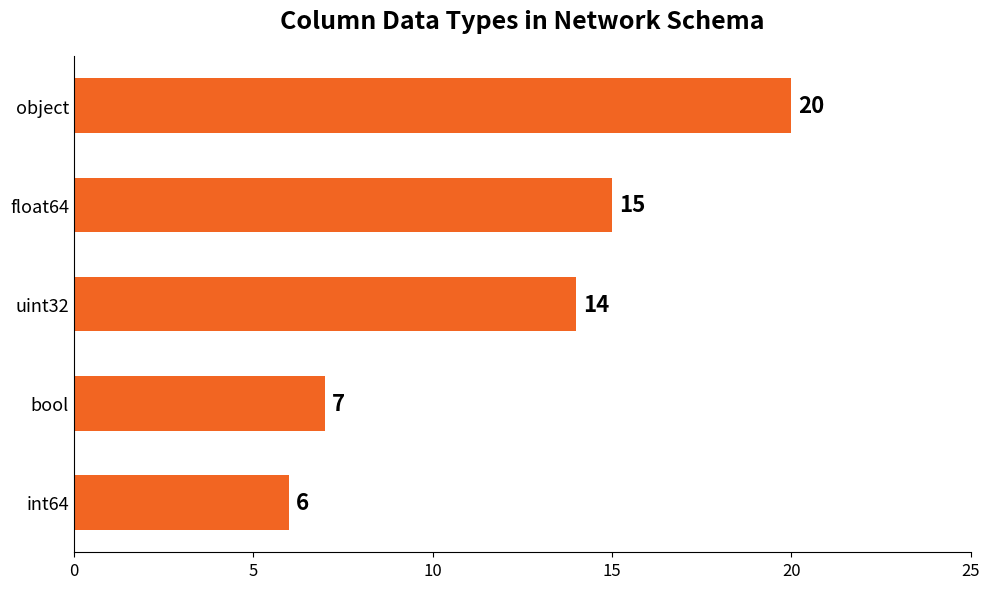

At which label is the value closest to 13?

uint32